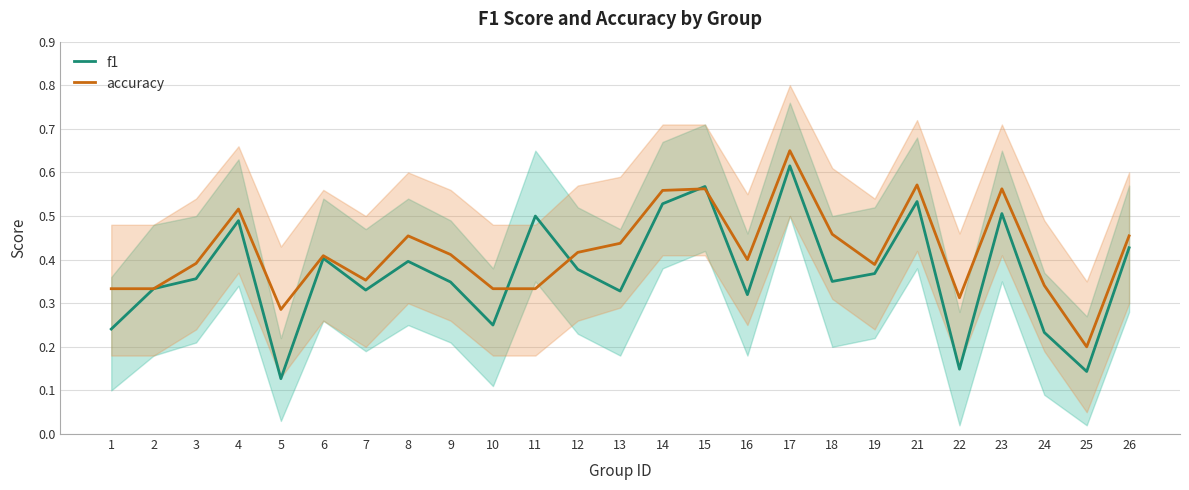

Reading left to right, list all the values displayed in this chart.

f1: 0.2	0.3	0.4	0.5	0.1	0.4	0.3	0.4	0.3	0.2	0.5	0.4	0.3	0.5	0.6	0.3	0.6	0.4	0.4	0.5	0.1	0.5	0.2	0.1	0.4
accuracy: 0.3	0.3	0.4	0.5	0.3	0.4	0.4	0.5	0.4	0.3	0.3	0.4	0.4	0.6	0.6	0.4	0.7	0.5	0.4	0.6	0.3	0.6	0.3	0.2	0.5